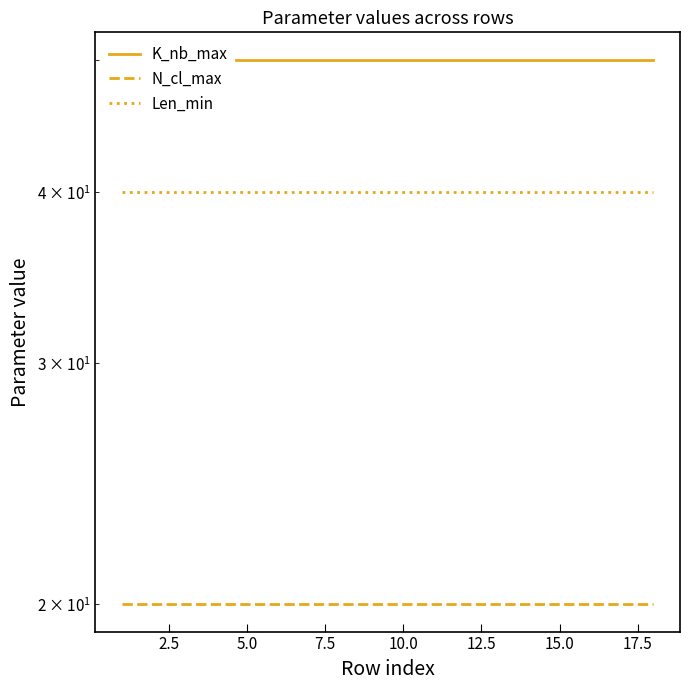

True or false: Len_min has more than 1 points higher than both neighbors.

False